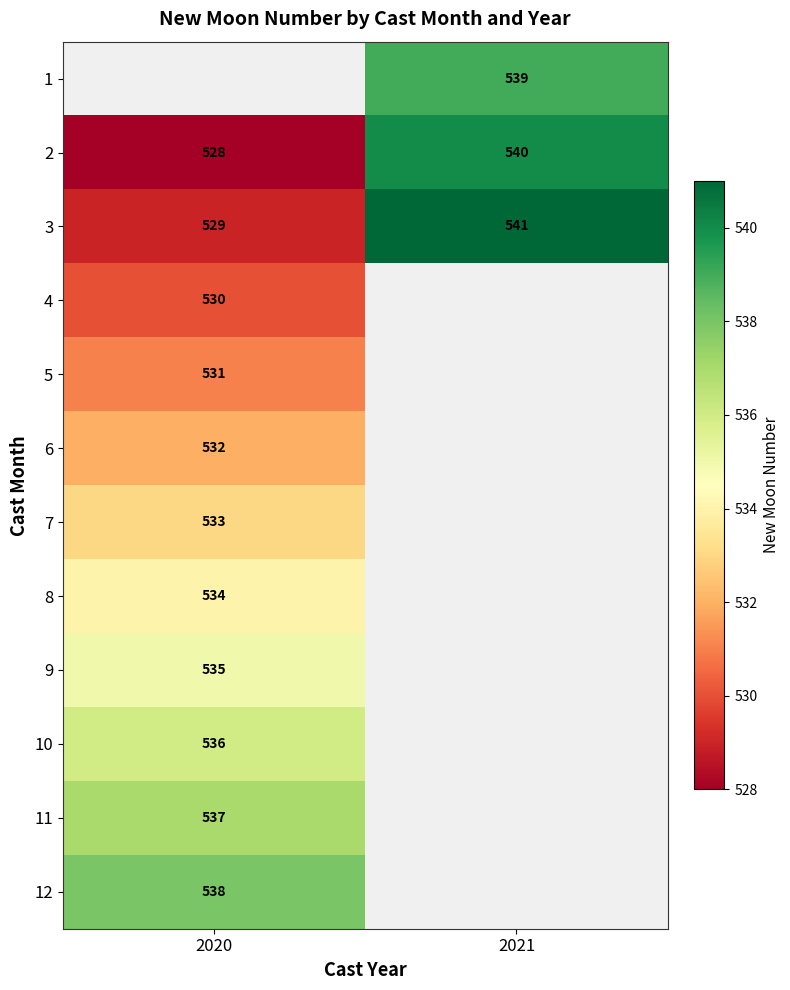

True or false: 3 has a value of 821.6 at 2020.

False